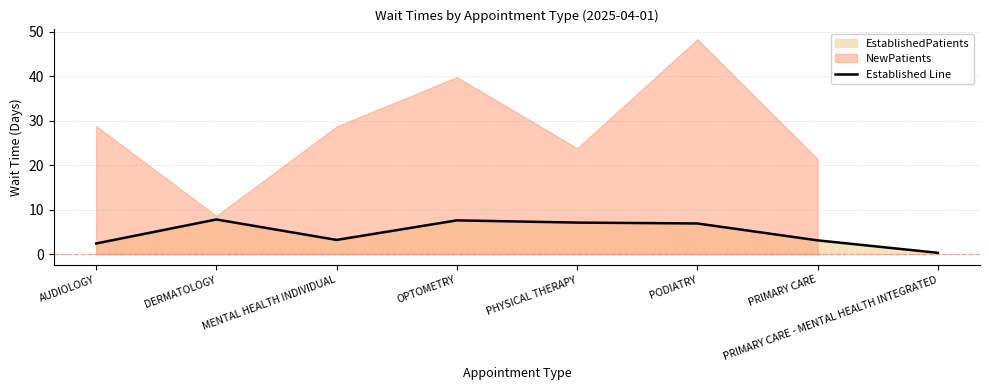

Which label corresponds to the largest value in the chart?

DERMATOLOGY